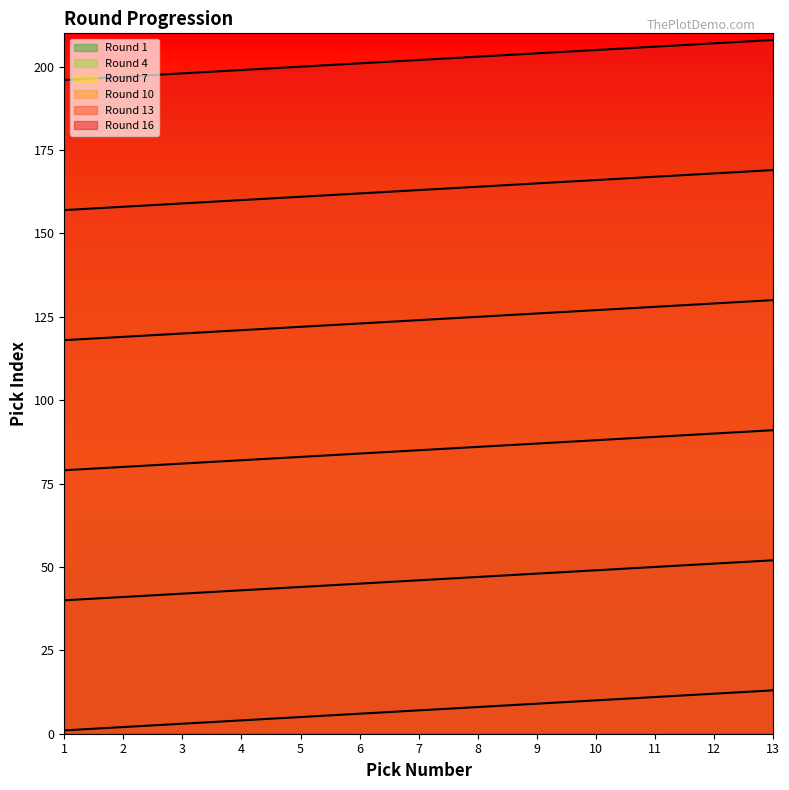

Where does the Round 16 series first go above 202?

8